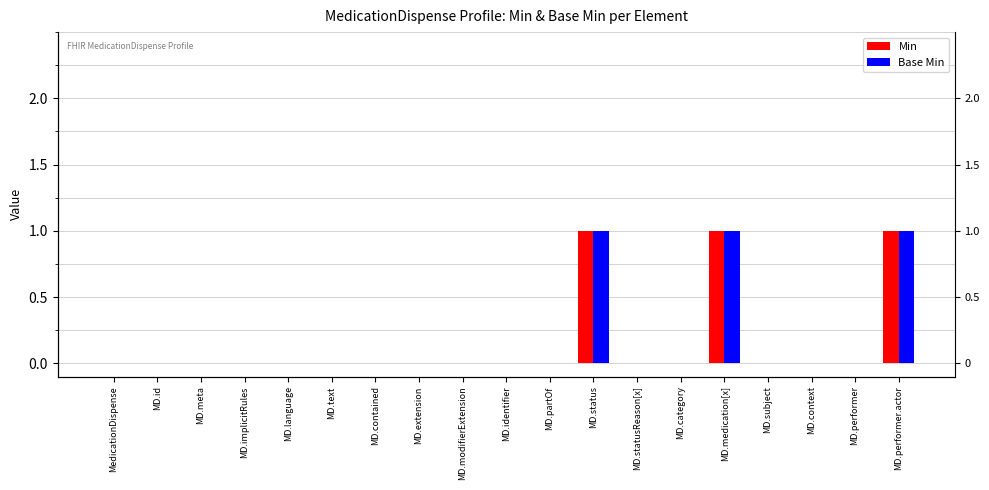

Reading left to right, extract all data points from this chart.

Min: MedicationDispense=0	MD.id=0	MD.meta=0	MD.implicitRules=0	MD.language=0	MD.text=0	MD.contained=0	MD.extension=0	MD.modifierExtension=0	MD.identifier=0	MD.partOf=0	MD.status=1	MD.statusReason[x]=0	MD.category=0	MD.medication[x]=1	MD.subject=0	MD.context=0	MD.performer=0	MD.performer.actor=1
Base Min: MedicationDispense=0	MD.id=0	MD.meta=0	MD.implicitRules=0	MD.language=0	MD.text=0	MD.contained=0	MD.extension=0	MD.modifierExtension=0	MD.identifier=0	MD.partOf=0	MD.status=1	MD.statusReason[x]=0	MD.category=0	MD.medication[x]=1	MD.subject=0	MD.context=0	MD.performer=0	MD.performer.actor=1